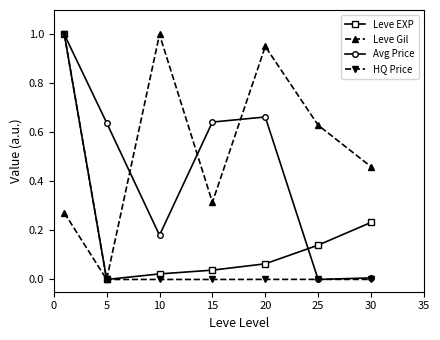

Which series has the largest total across all categories?

Leve Gil